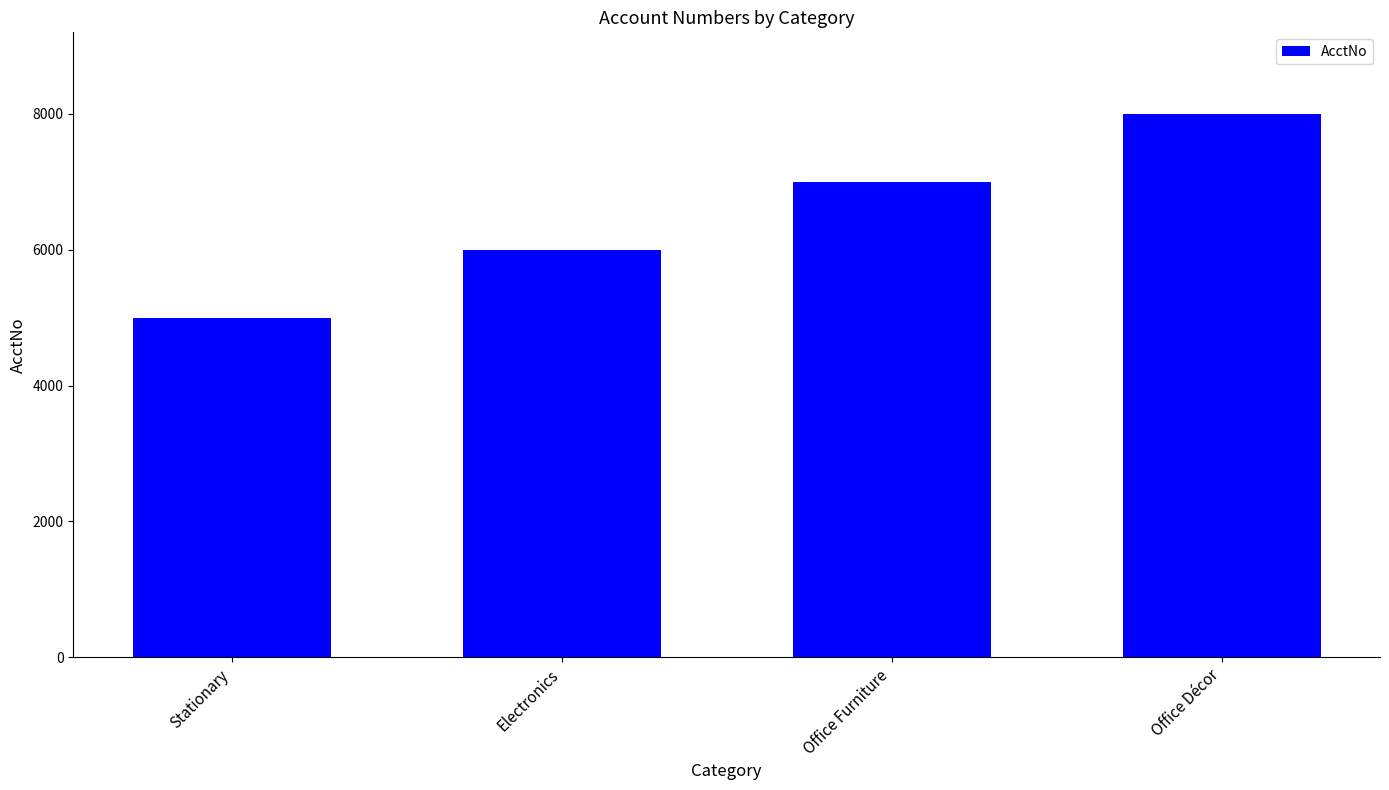

Does the chart contain stacked bars?

No